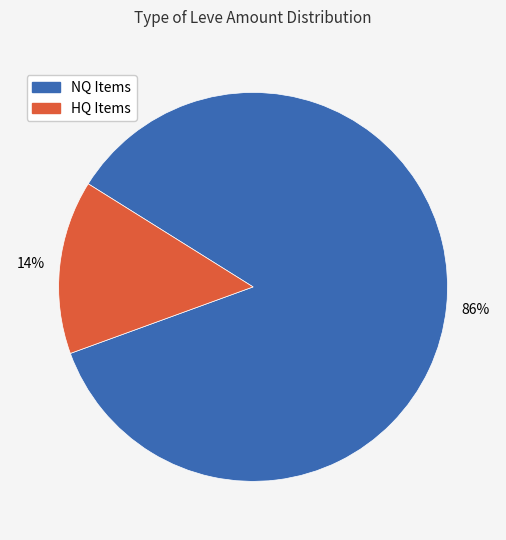

Is there a majority slice in this chart?

Yes